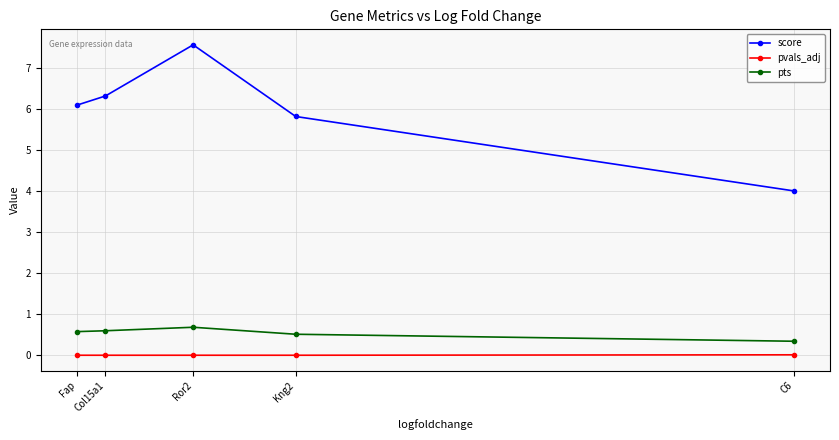

True or false: pts has a value of 1.2 at Ror2.

False